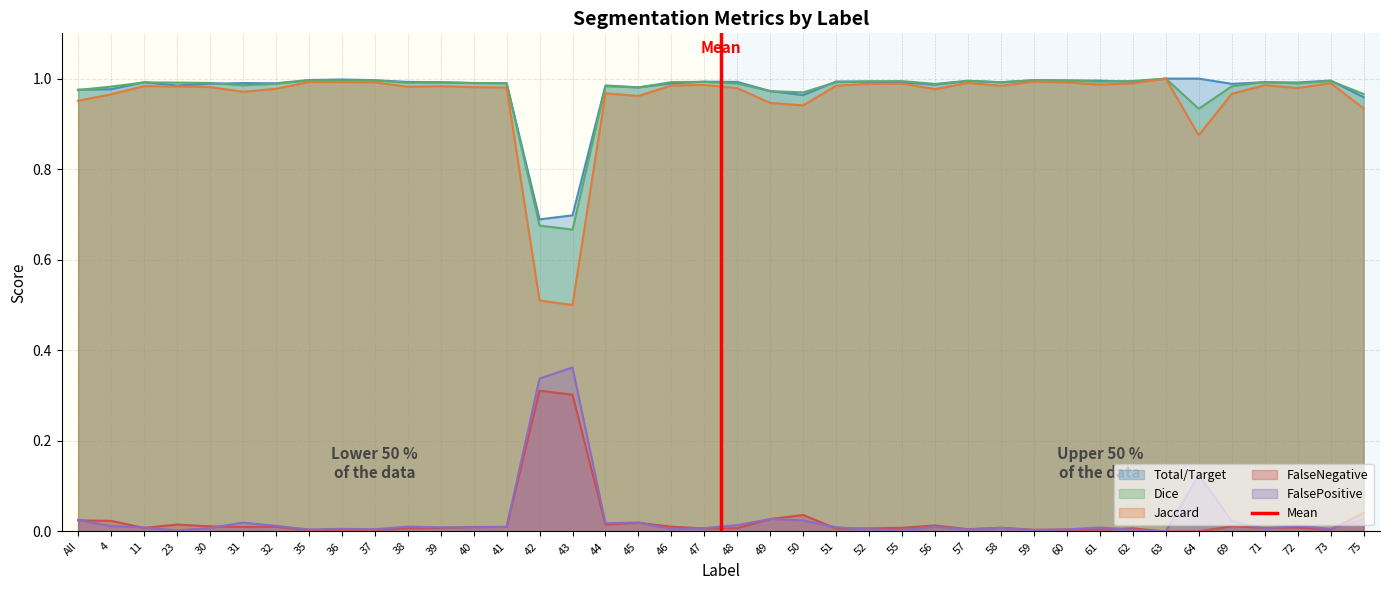

What is the greatest value displayed?

1